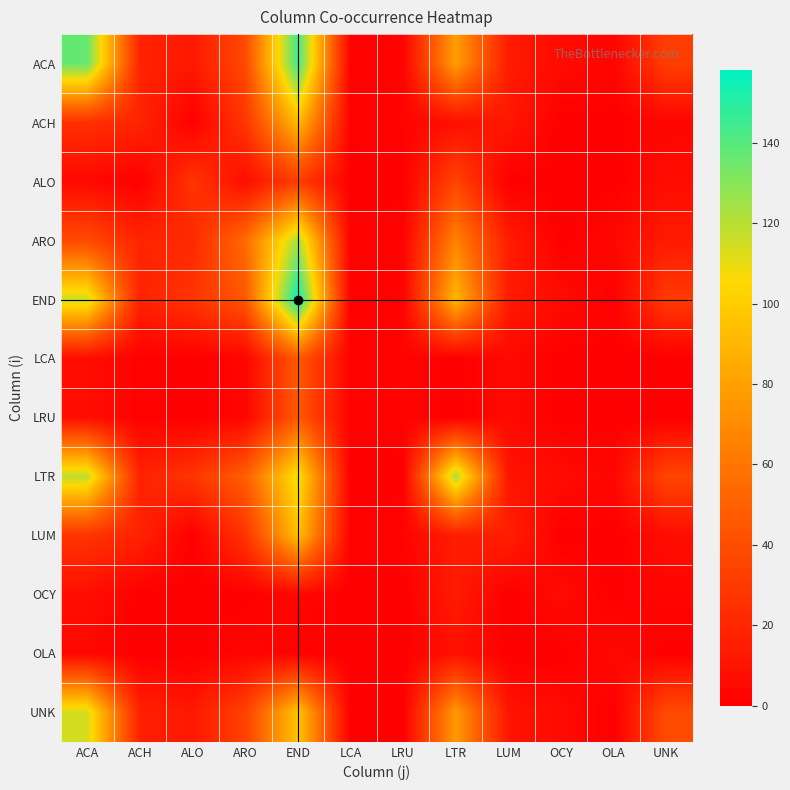

Reading left to right, what are all the values shown in this chart?

ACA: ACA=137	ACH=18	ALO=13	ARO=38	END=145	LCA=1	LRU=2	LTR=79	LUM=14	OCY=6	OLA=3	UNK=32
ACH: ACA=25	ACH=19	ALO=0	ARO=28	END=92	LCA=1	LRU=2	LTR=8	LUM=13	OCY=0	OLA=0	UNK=3
ALO: ACA=5	ACH=0	ALO=27	ARO=7	END=32	LCA=0	LRU=0	LTR=35	LUM=0	OCY=0	OLA=0	UNK=7
ARO: ACA=38	ACH=19	ALO=21	ARO=55	END=124	LCA=1	LRU=2	LTR=66	LUM=15	OCY=0	OLA=4	UNK=14
END: ACA=116	ACH=18	ALO=27	ARO=45	END=158	LCA=1	LRU=2	LTR=90	LUM=14	OCY=6	OLA=1	UNK=30
LCA: ACA=7	ACH=1	ALO=0	ARO=3	END=46	LCA=1	LRU=2	LTR=0	LUM=5	OCY=0	OLA=0	UNK=0
LRU: ACA=7	ACH=1	ALO=0	ARO=3	END=46	LCA=1	LRU=2	LTR=0	LUM=5	OCY=0	OLA=0	UNK=0
LTR: ACA=119	ACH=18	ALO=27	ARO=49	END=110	LCA=0	LRU=0	LTR=123	LUM=11	OCY=6	OLA=4	UNK=36
LUM: ACA=27	ACH=18	ALO=0	ARO=27	END=94	LCA=1	LRU=2	LTR=15	LUM=16	OCY=0	OLA=0	UNK=7
OCY: ACA=8	ACH=0	ALO=0	ARO=0	END=4	LCA=0	LRU=0	LTR=14	LUM=0	OCY=6	OLA=0	UNK=3
OLA: ACA=4	ACH=0	ALO=0	ARO=3	END=1	LCA=0	LRU=0	LTR=9	LUM=0	OCY=0	OLA=5	UNK=0
UNK: ACA=114	ACH=17	ALO=13	ARO=34	END=96	LCA=0	LRU=0	LTR=77	LUM=11	OCY=6	OLA=0	UNK=39